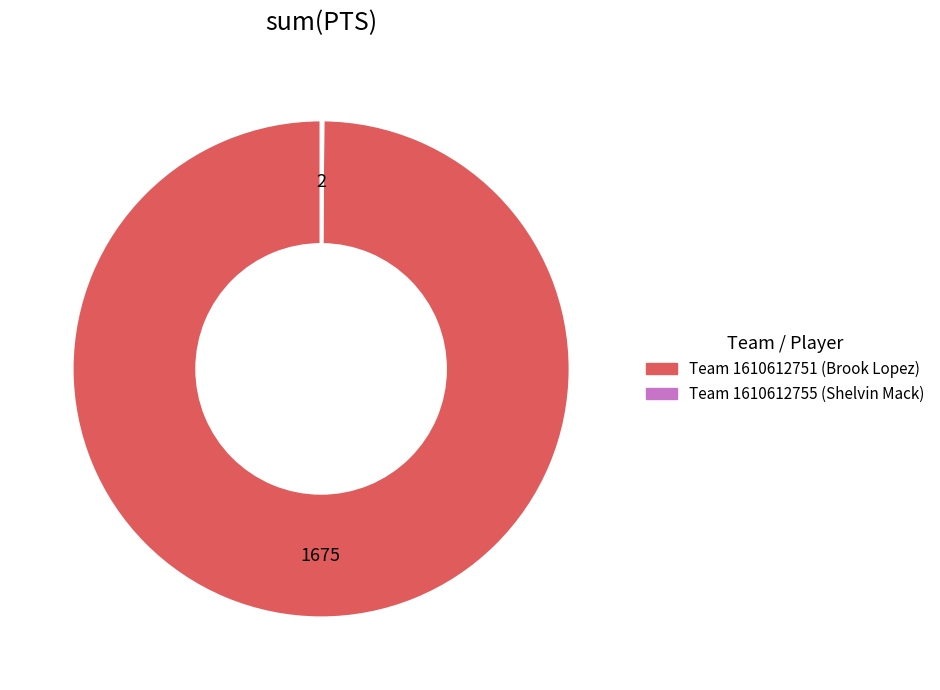

Is there any slice that represents more than half of the pie?

Yes